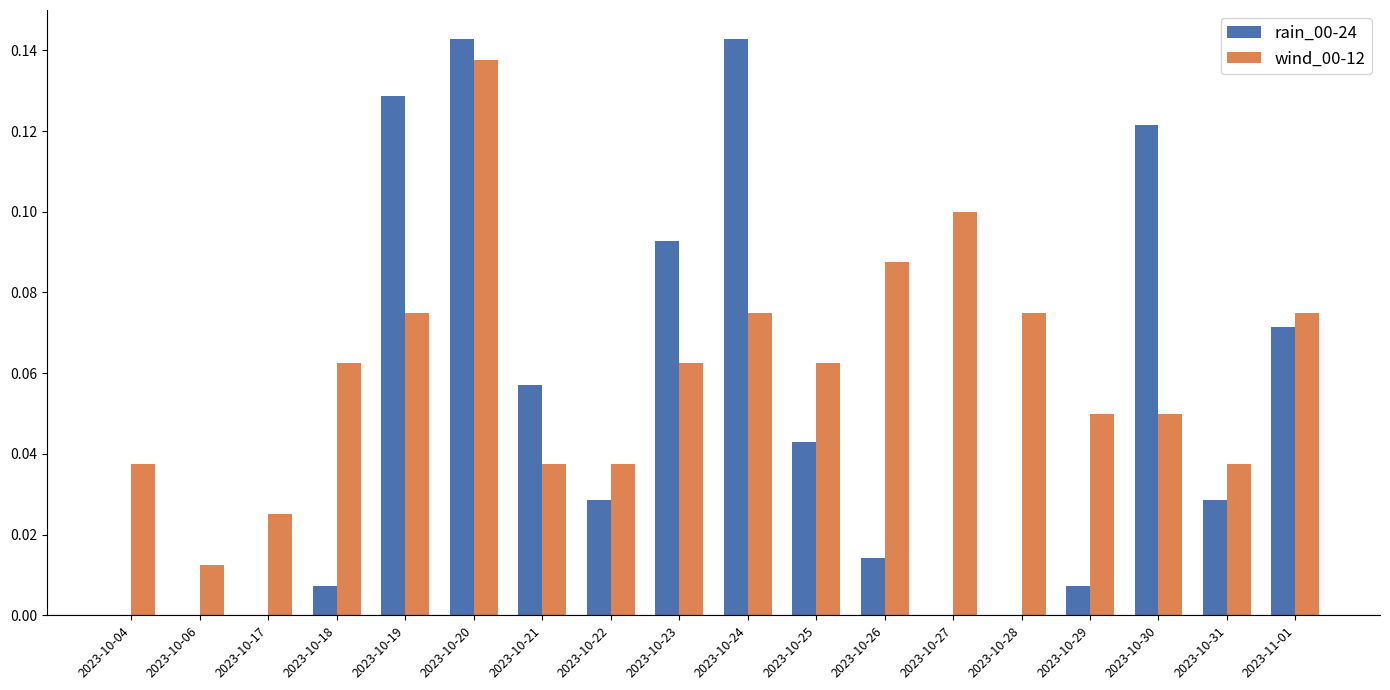

Between 2023-10-06 and 2023-10-29, which series saw the biggest shift?

wind_00-12